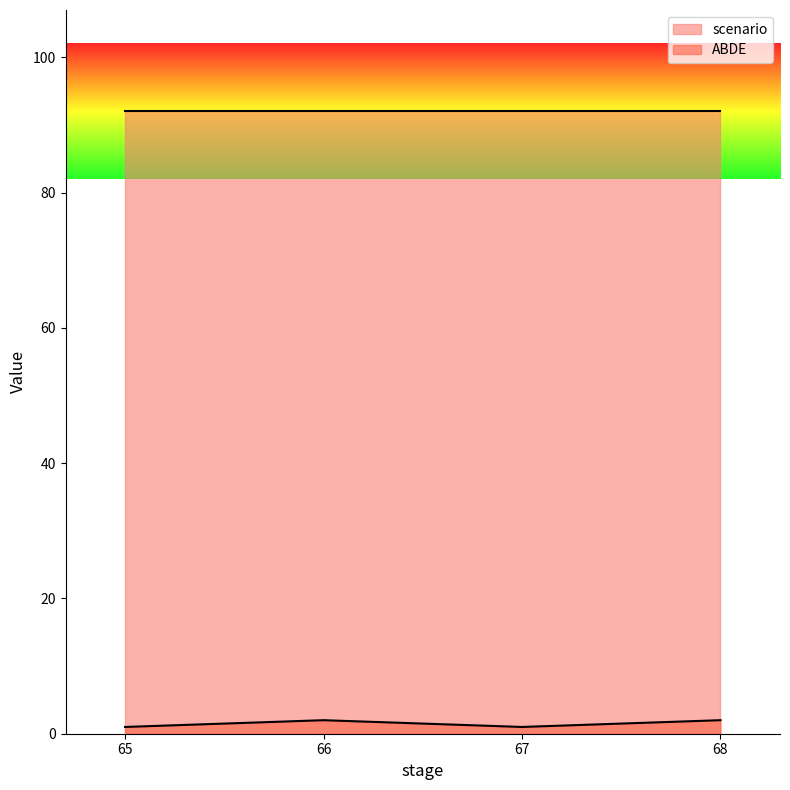

Rank the series by their average value, from lowest to highest.

ABDE, scenario